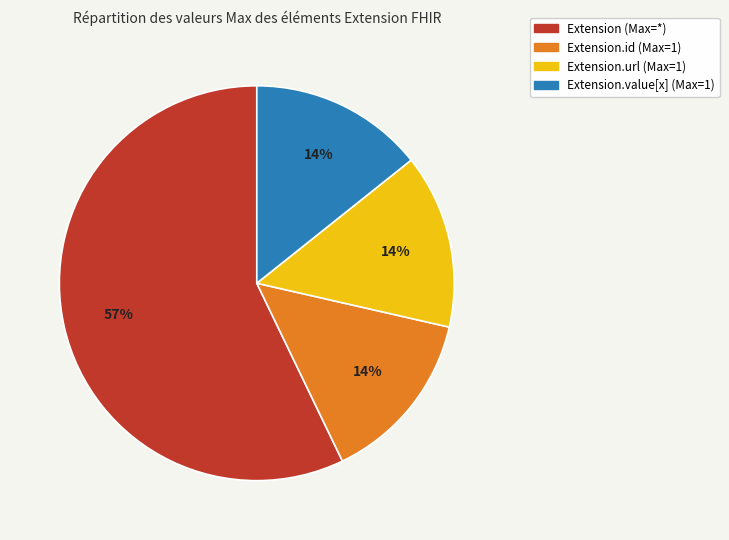

Count the number of slices in the pie.

4